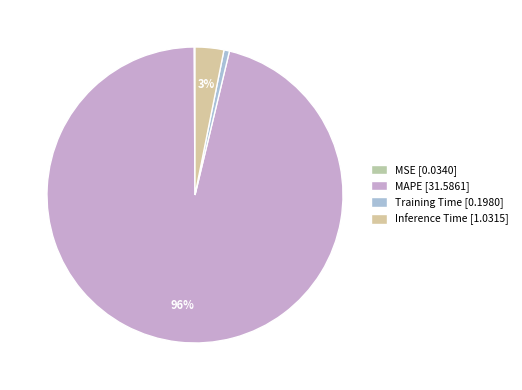

Is there any slice that represents more than half of the pie?

Yes